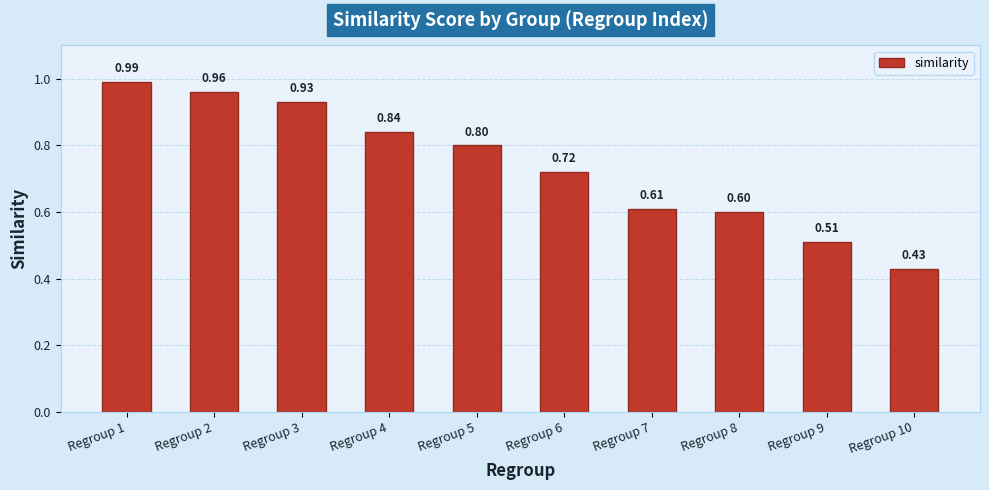

Which has a higher value, Regroup 2 or Regroup 7?

Regroup 2